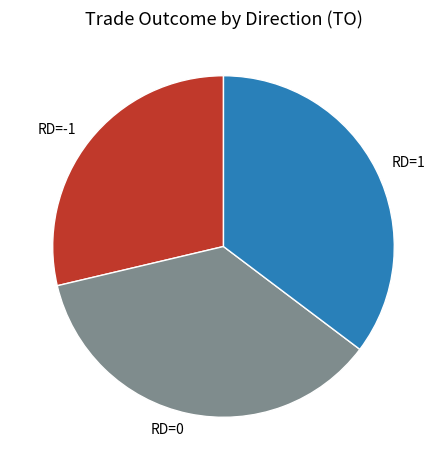

Combined, do RD=1 and RD=0 account for over 50%?

Yes